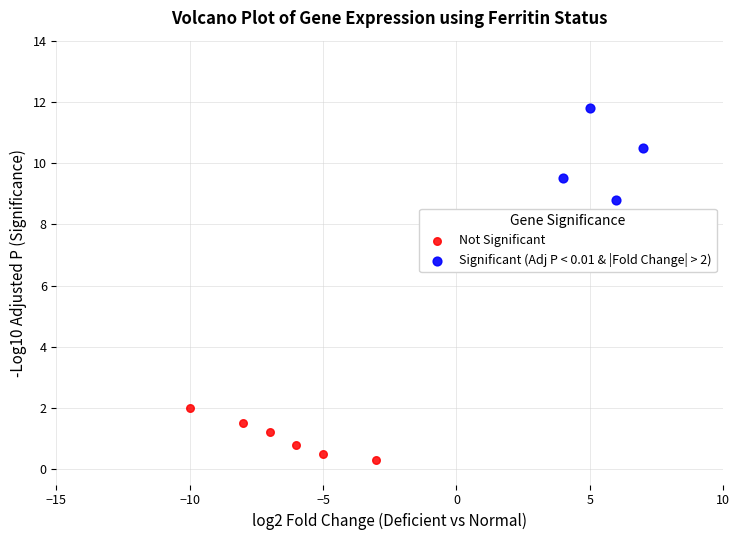

Which series contains the highest Y value?

Significant (Adj P < 0.01 & |Fold Change| > 2)